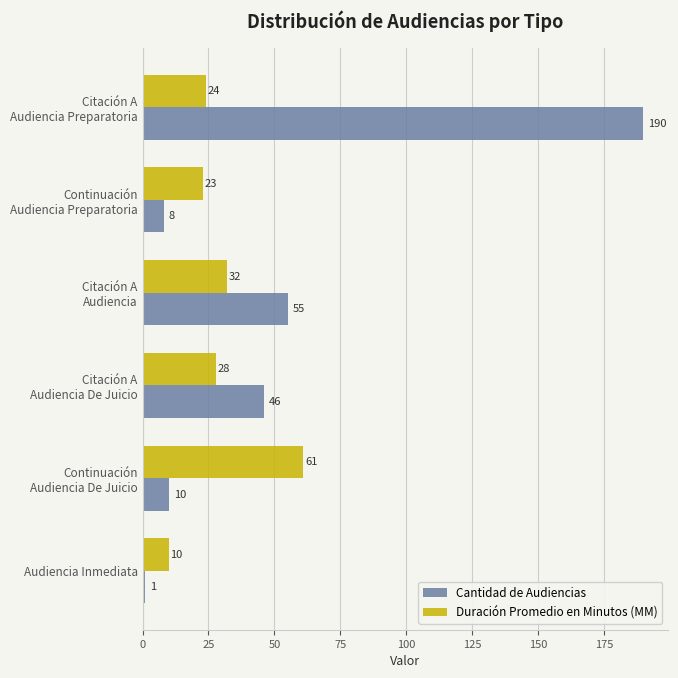

What is the spread (max minus min) of values at Audiencia Inmediata?

9